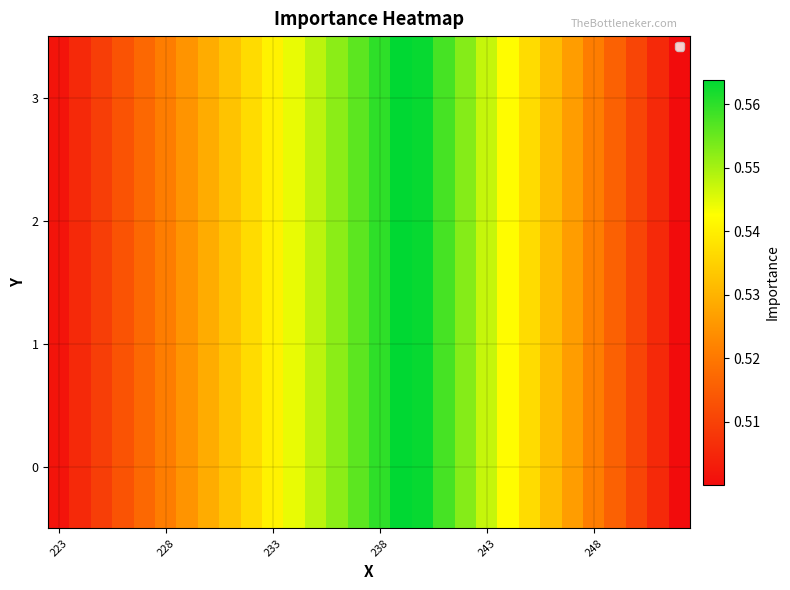

Rank the series by their maximum value, from lowest to highest.

0, 1, 2, 3